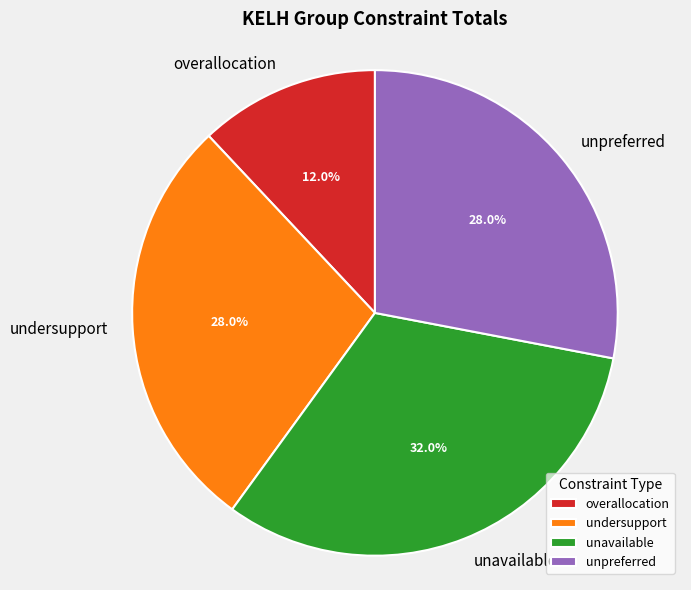

Which slice is the largest?

unavailable